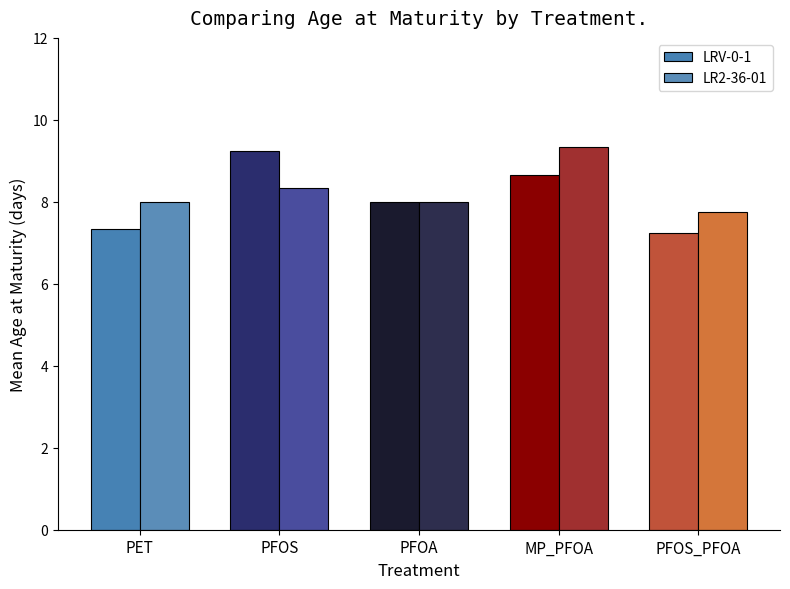

Which series has the largest range (max minus min)?

LRV-0-1